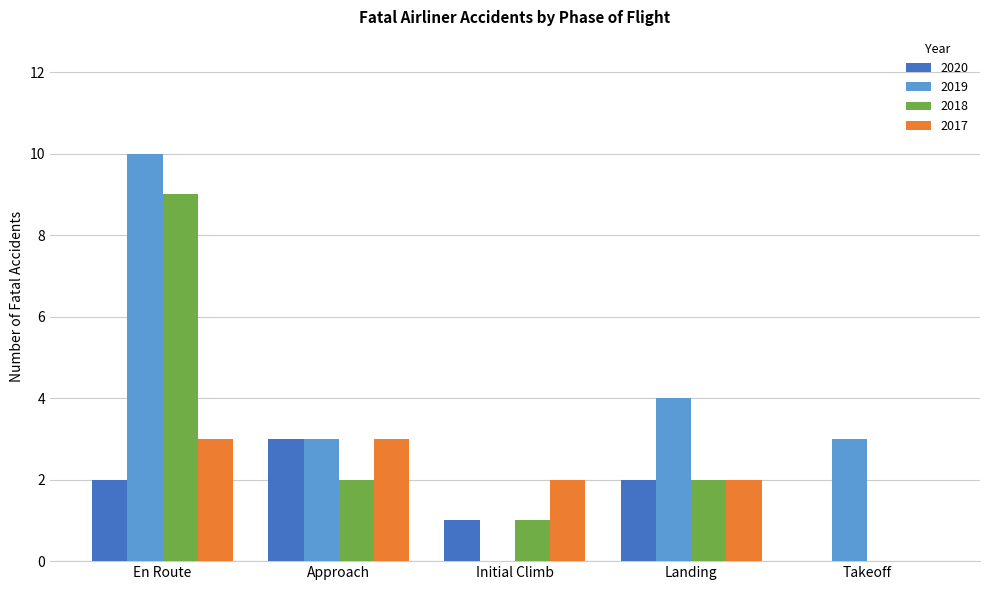

Is it true that 2020 equals 1 at En Route?

False